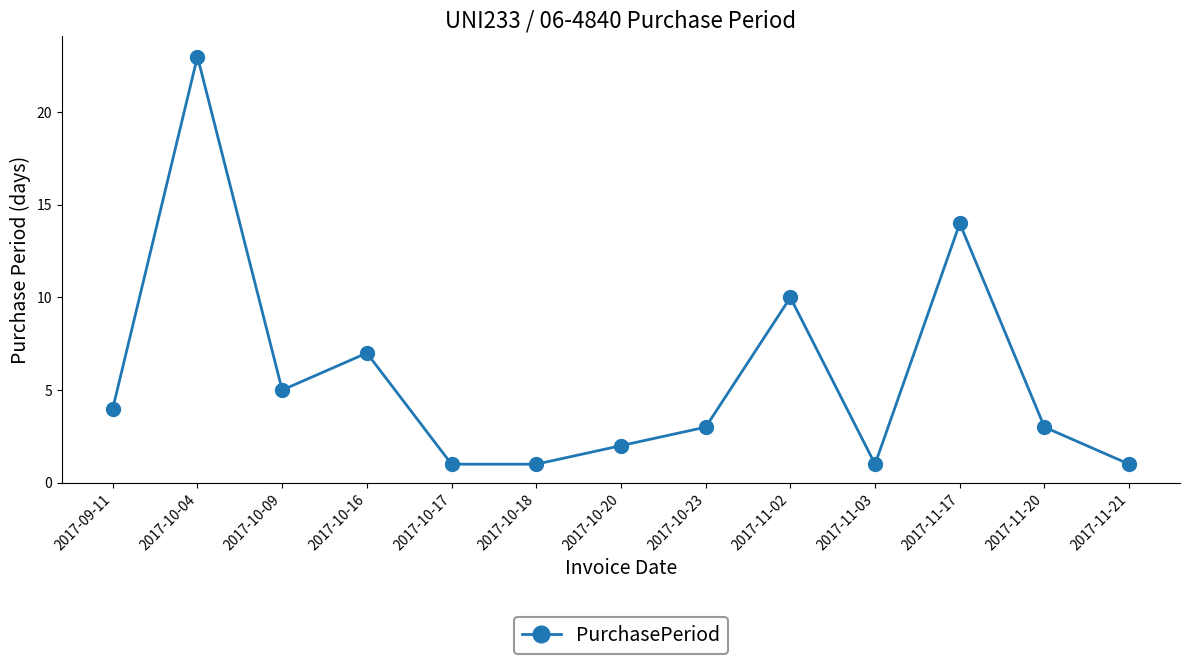

Approximately how many times larger is the value at 2017-11-17 compared to 2017-10-20?

7.0